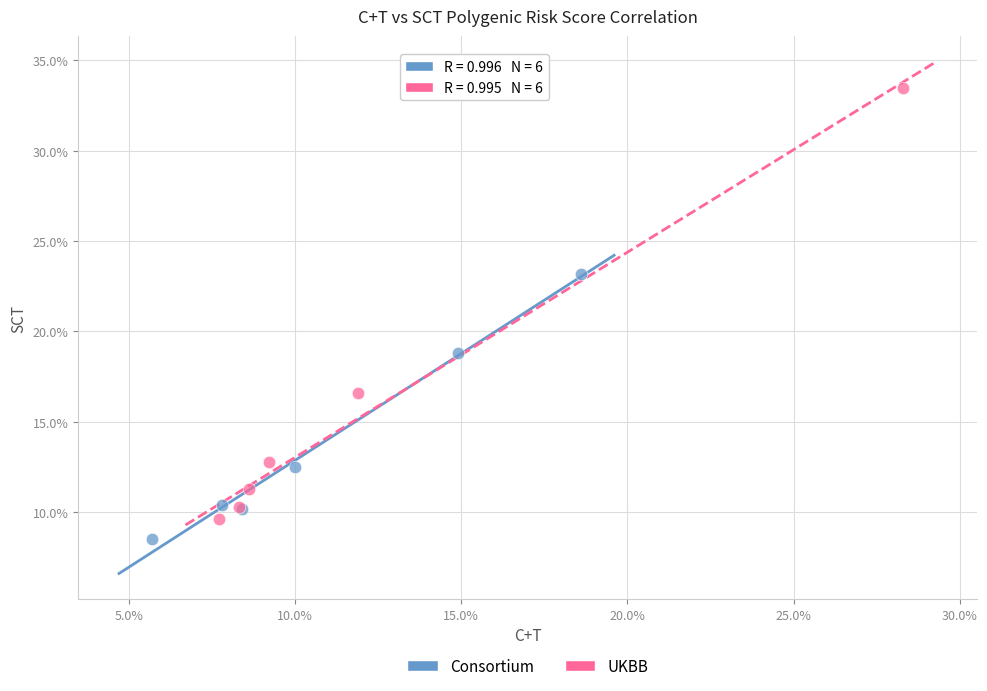

Which series has the largest Y range (max minus min)?

UKBB